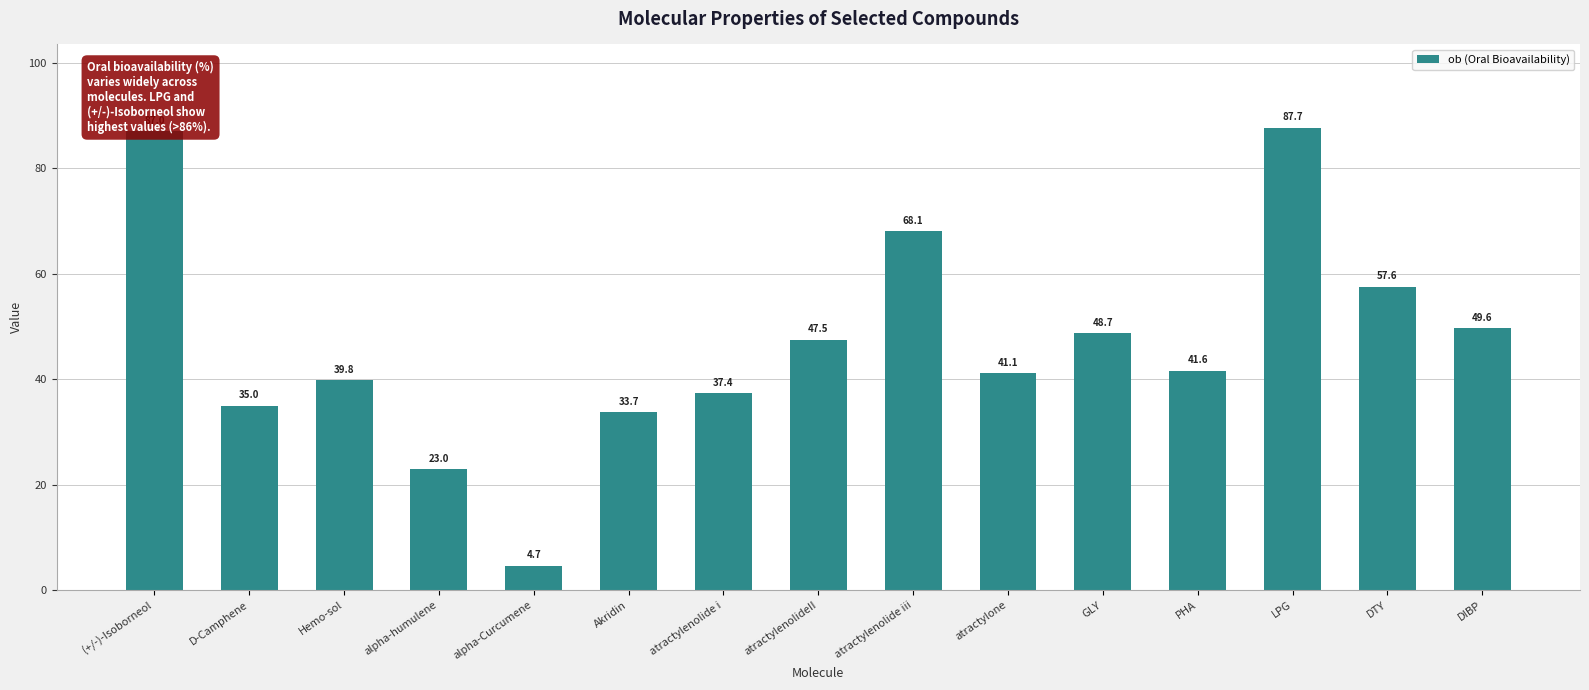

What is the greatest value displayed?

87.7